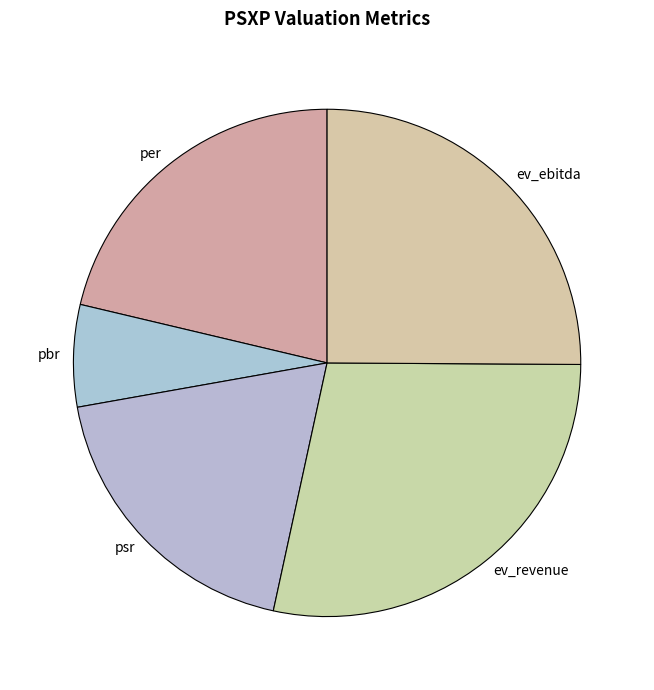

Does pbr represent more than half of the total?

No